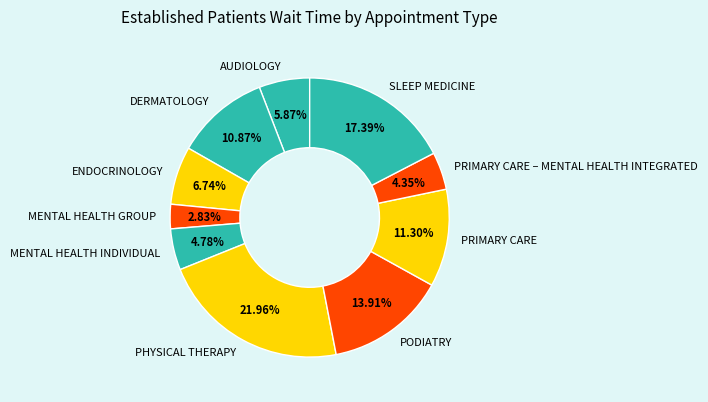

Which slice is the largest?

PHYSICAL THERAPY